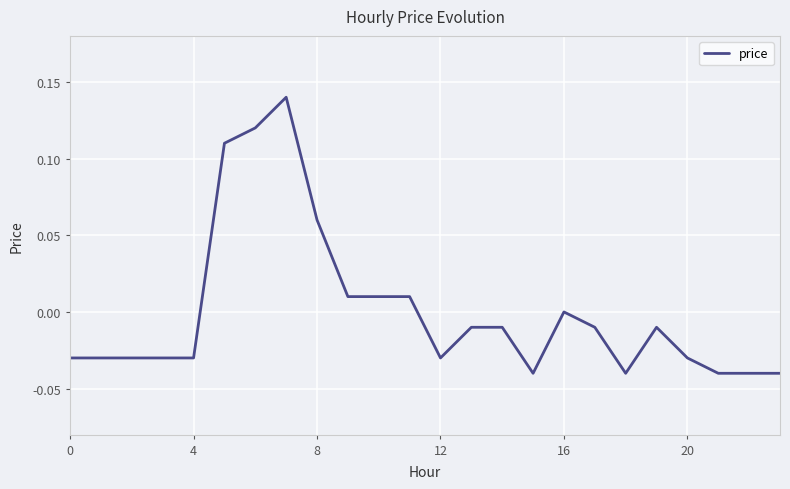

Does the chart have visible grid lines?

Yes